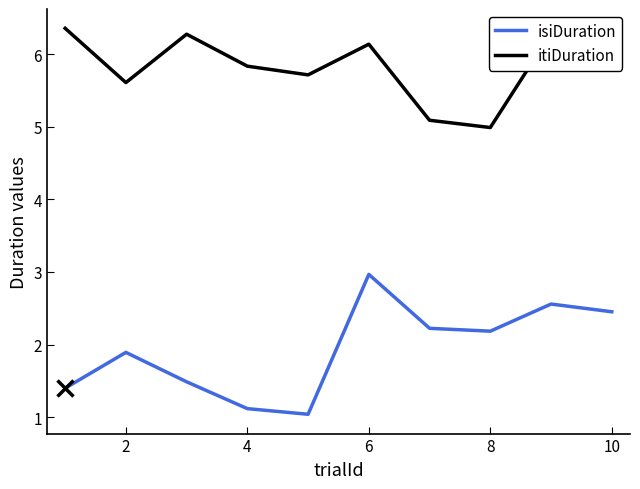

What is the lowest value of the isiDuration series?

1.0